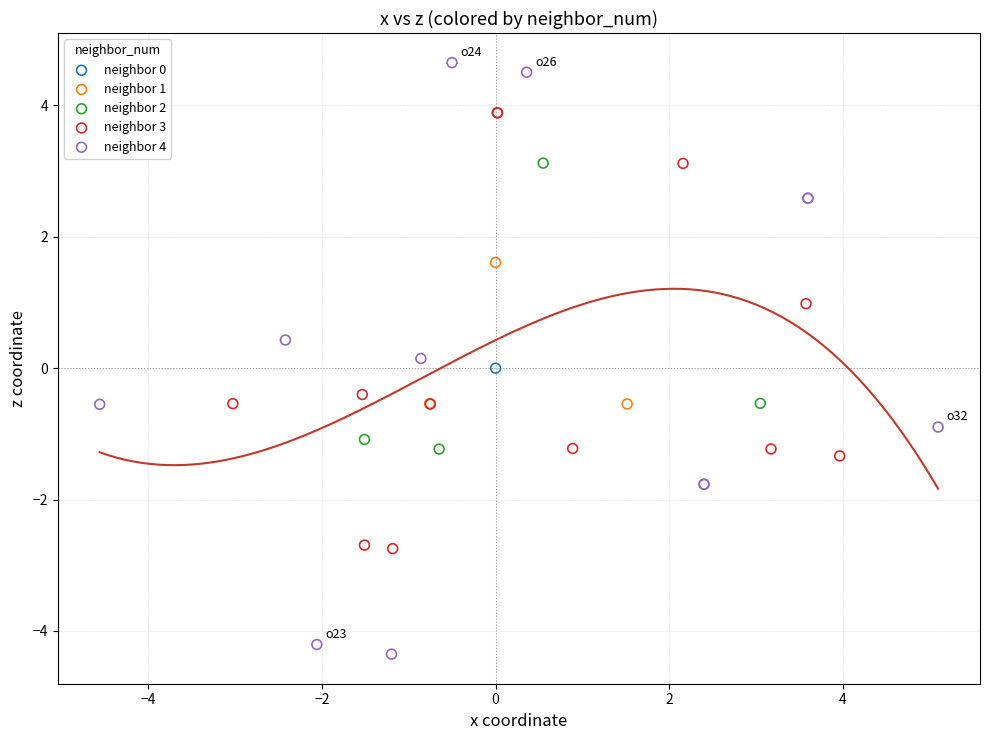

Which series reaches the maximum Y coordinate?

neighbor 4